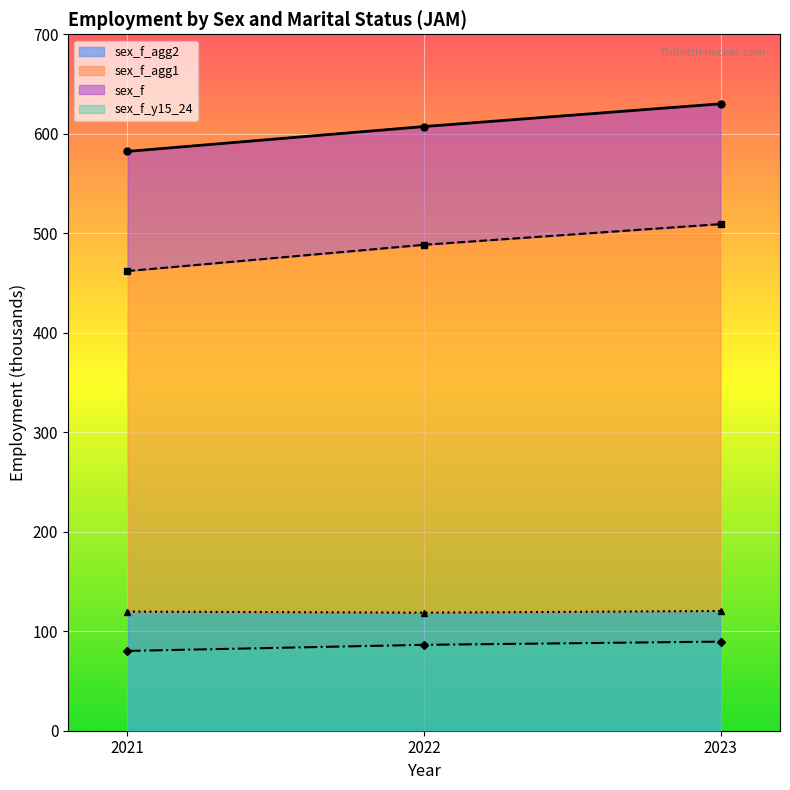

Reading left to right, list all the values displayed in this chart.

sex_f: 582.3	607.3	630.1
sex_f_y15_24: 80.2	86.3	89.6
sex_f_agg1: 462.0	488.4	509.2
sex_f_agg2: 119.8	118.7	120.3